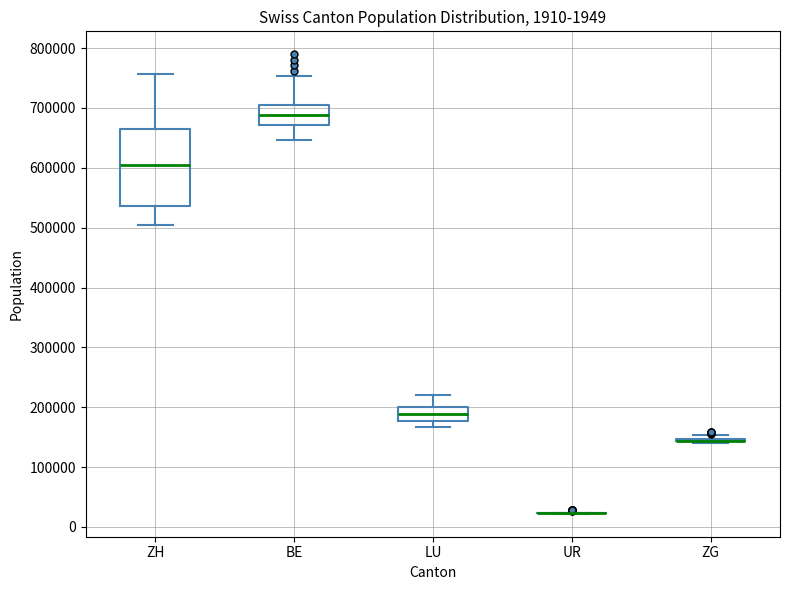

Reading left to right, read every box against the y-axis: the position of its median line, the range the box covers, and the ends of its whiskers. The values are not printed on the chart, so give them approximately, as read against the axis.

ZH: median 600000, box 540000 to 660000, whiskers 500000 to 760000
BE: median 690000, box 670000 to 700000, whiskers 650000 to 750000
LU: median 190000, box 180000 to 200000, whiskers 170000 to 220000
UR: box collapsed to a line at 20000, whiskers 20000 to 20000
ZG: box collapsed to a line at 140000, whiskers 140000 to 150000